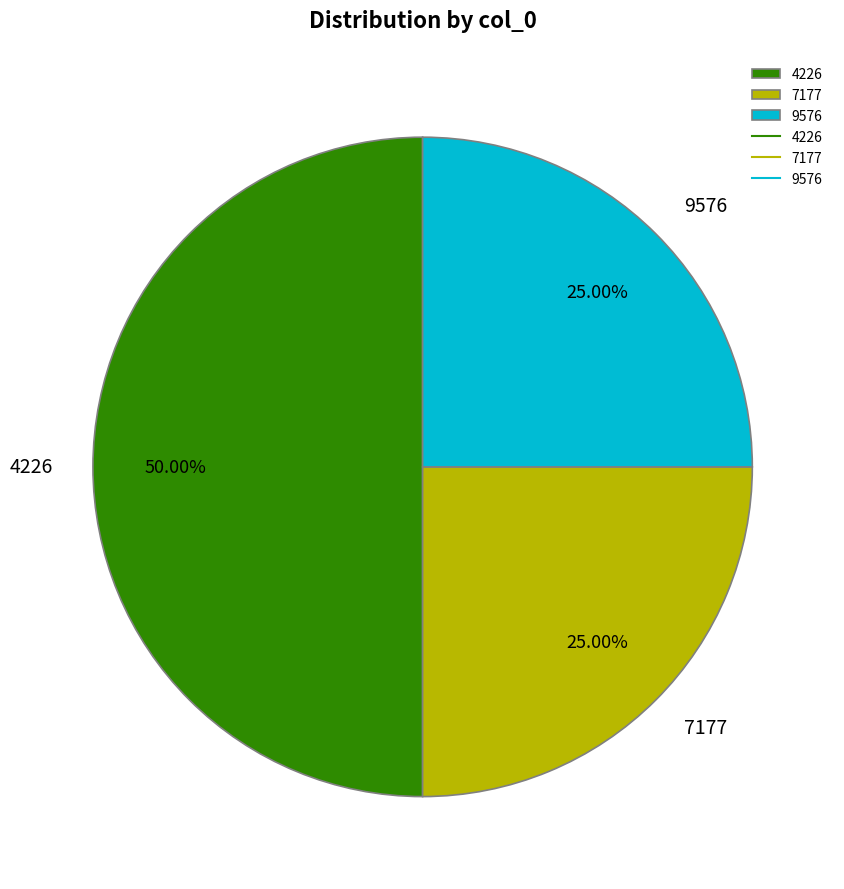

To the nearest percent, what is the average slice percentage?

33%